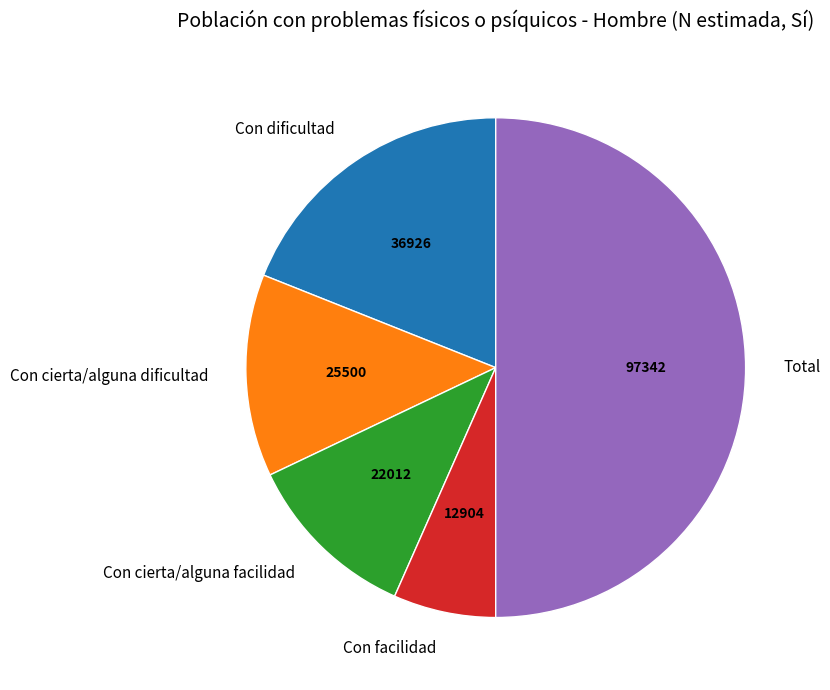

How many slices are in this pie chart?

5